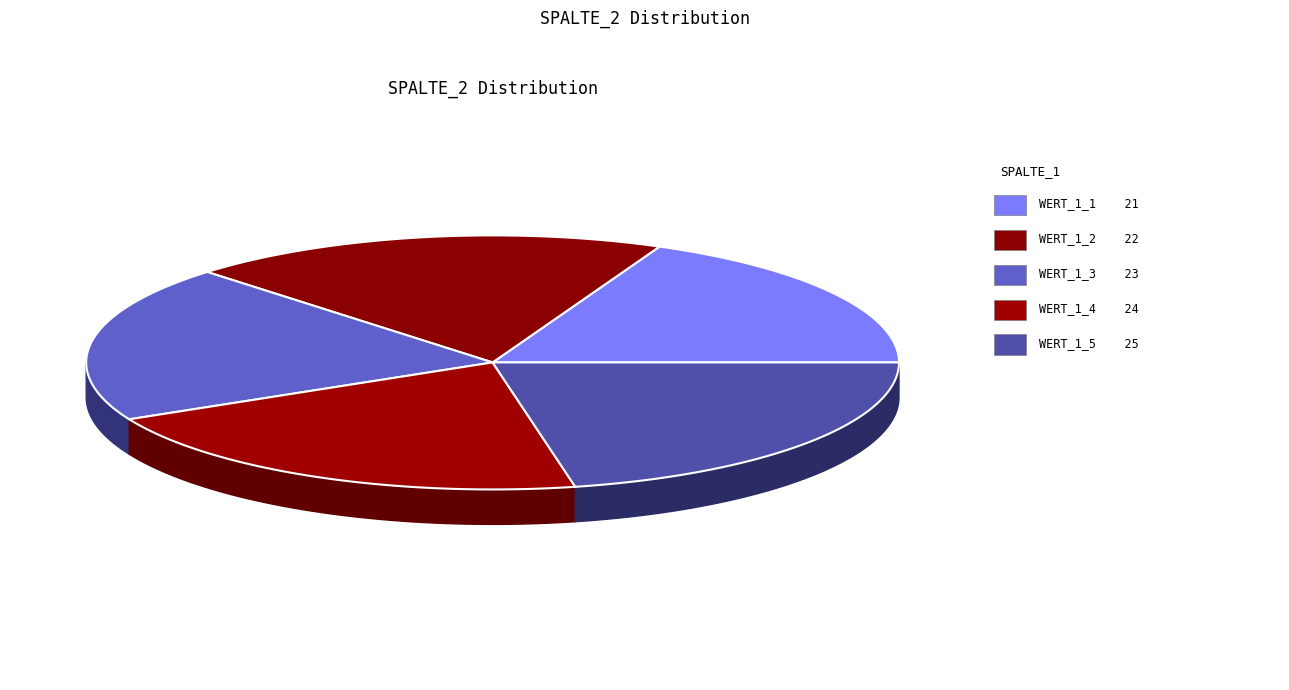

Does WERT_1_2 account for over 50% of the chart?

No